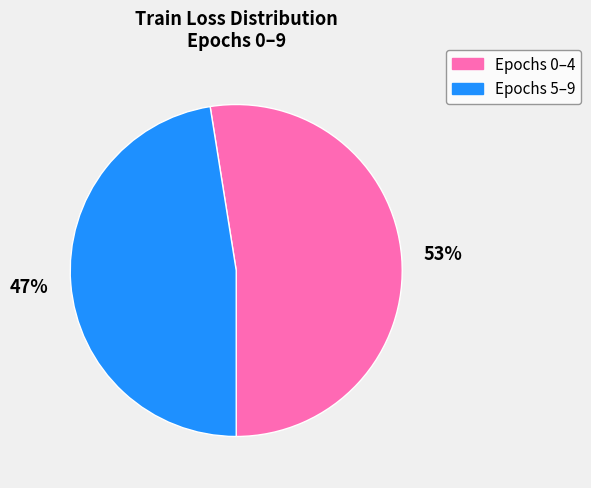

Does any single category account for the majority?

Yes